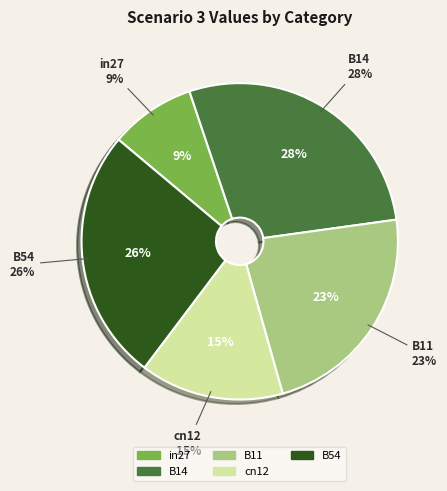

To the nearest percent, what percentage of the pie is in27?

9%